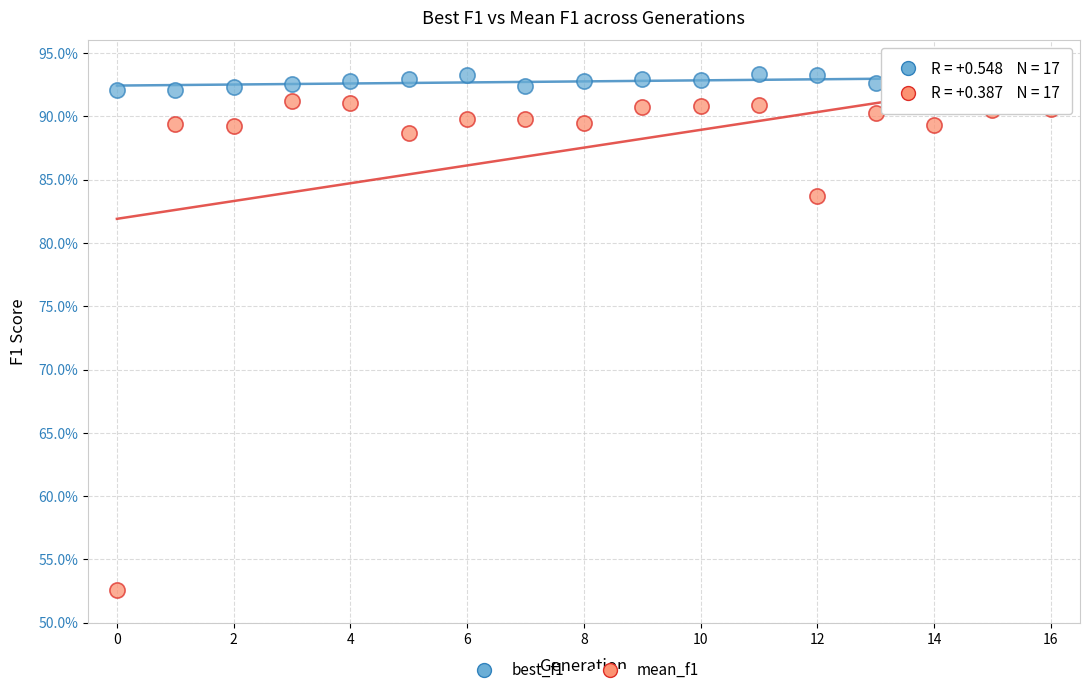

What are all the series names shown in the legend?

best_f1, mean_f1